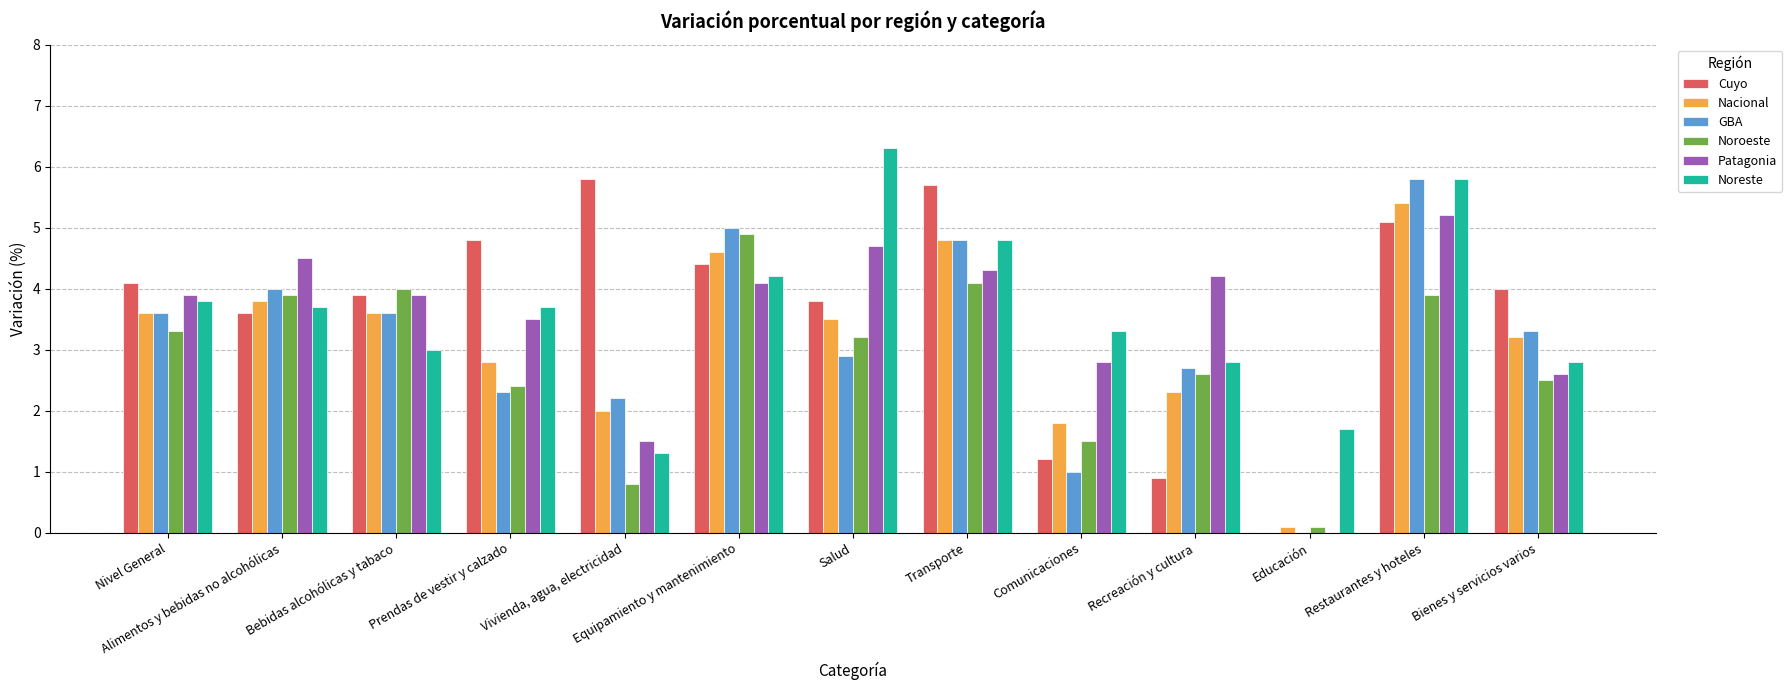

How many values in the Nacional series exceed 3?

8